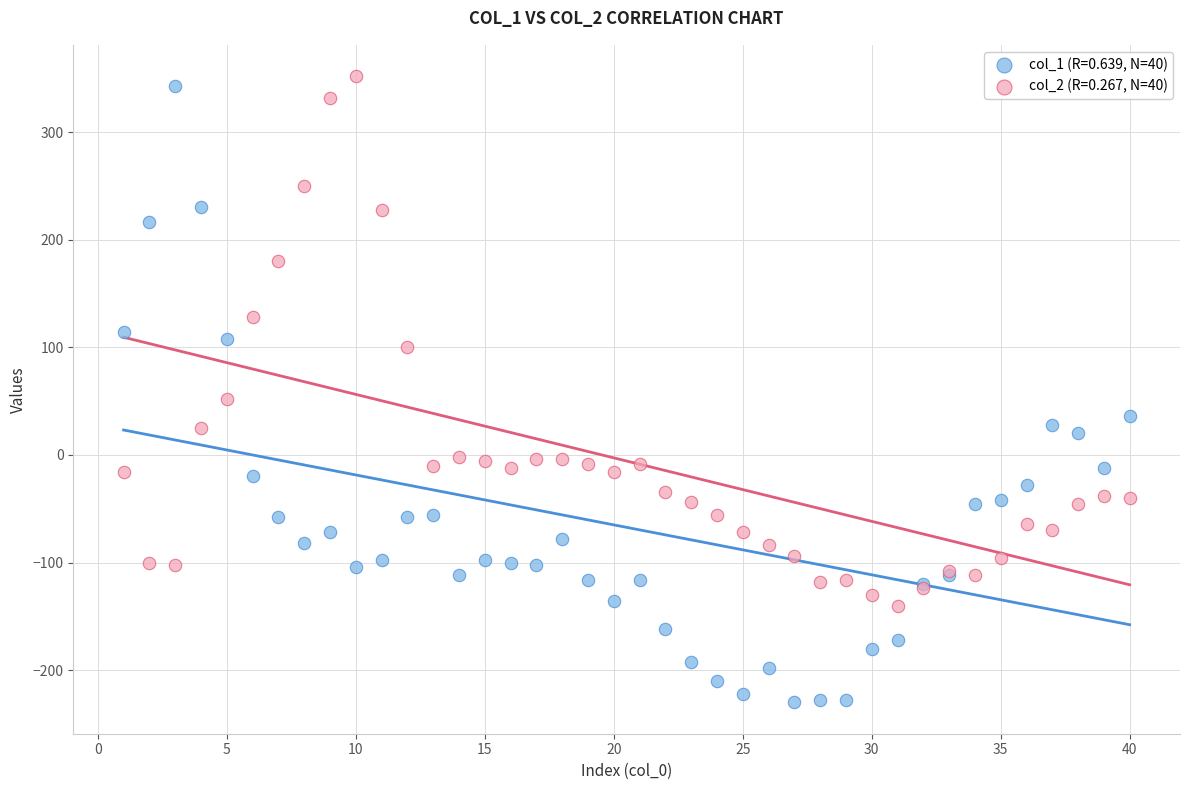

What are all the series names shown in the legend?

col_1 (R=0.639, N=40), col_2 (R=0.267, N=40)